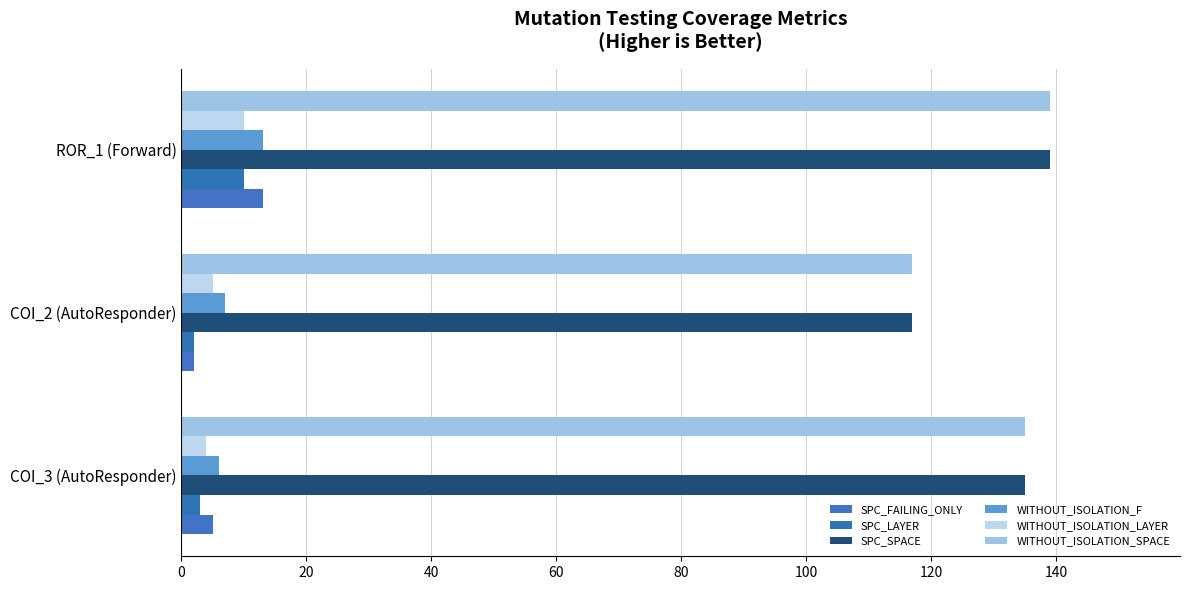

How many categories are shown in the chart?

3